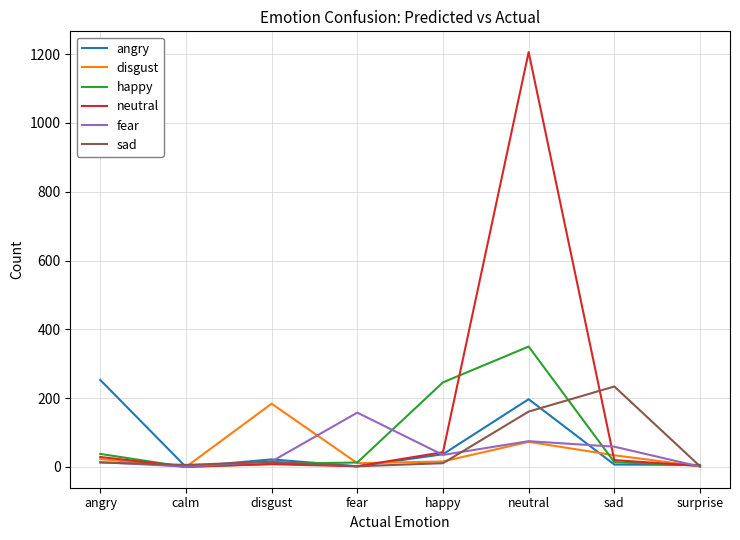

True or false: angry has a value of 419 at angry.

False